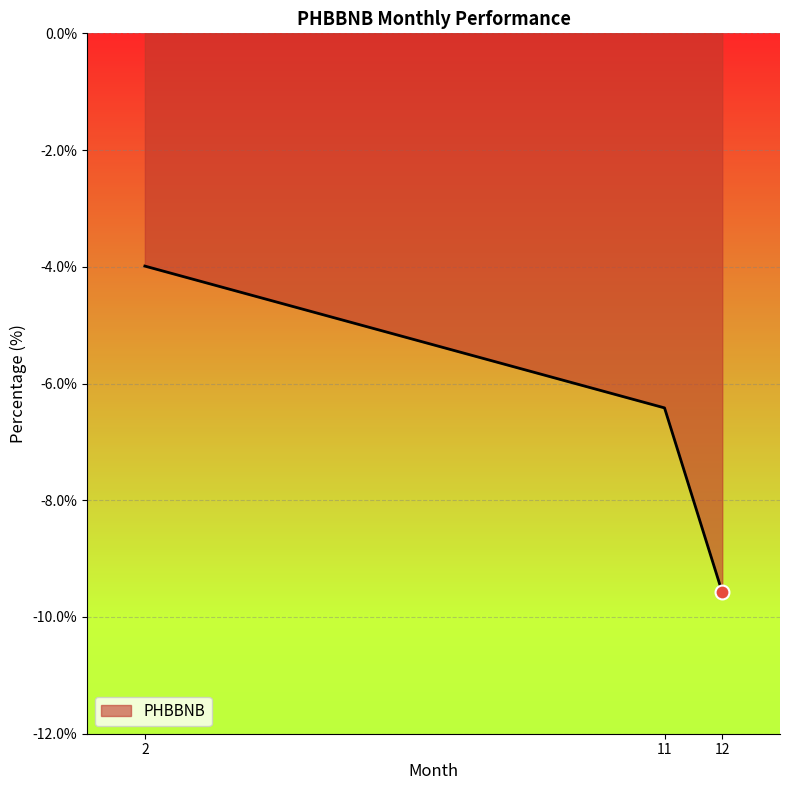

What is the change in value from 2 to 12?

-5.6